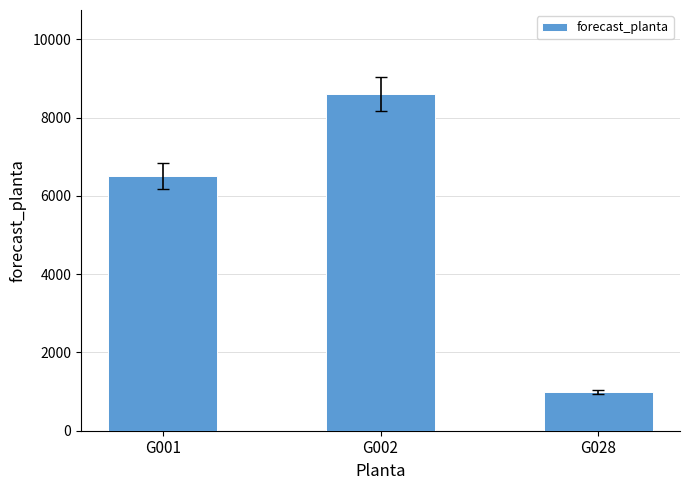

At which label is the value closest to 4801?

G001